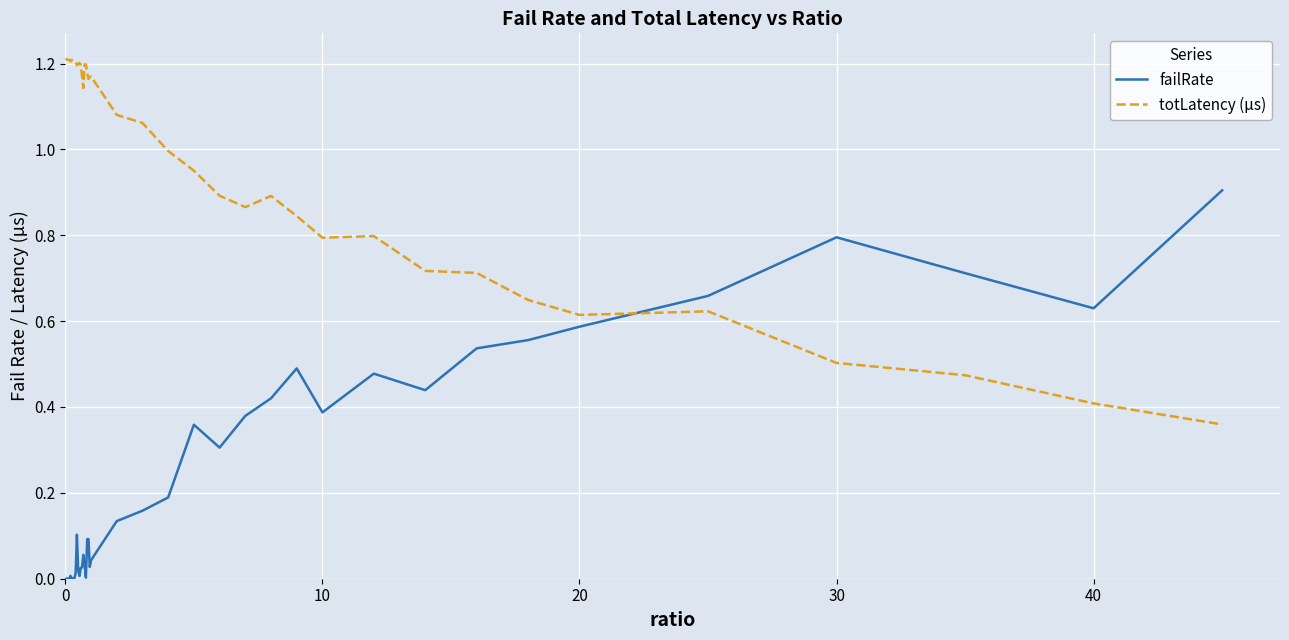

What is the sum of all failRate values?

9.7